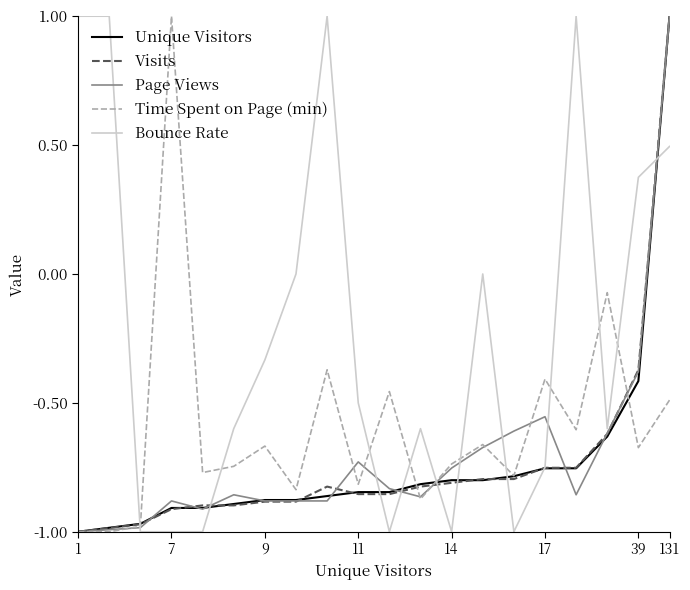

What is the maximum value for Time Spent on Page (min)?

1.0